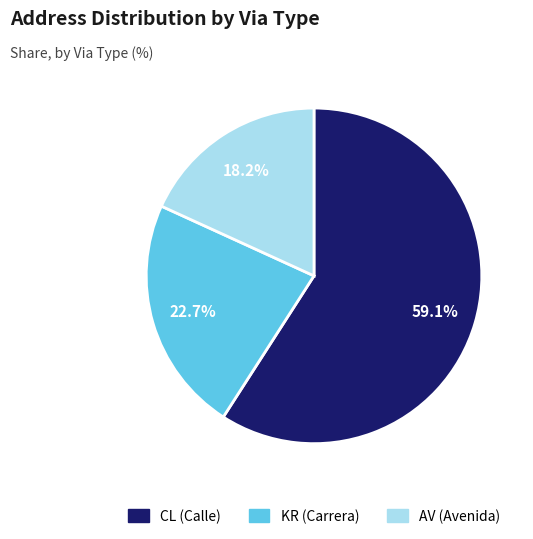

True or false: CL accounts for 52% of the total.

False